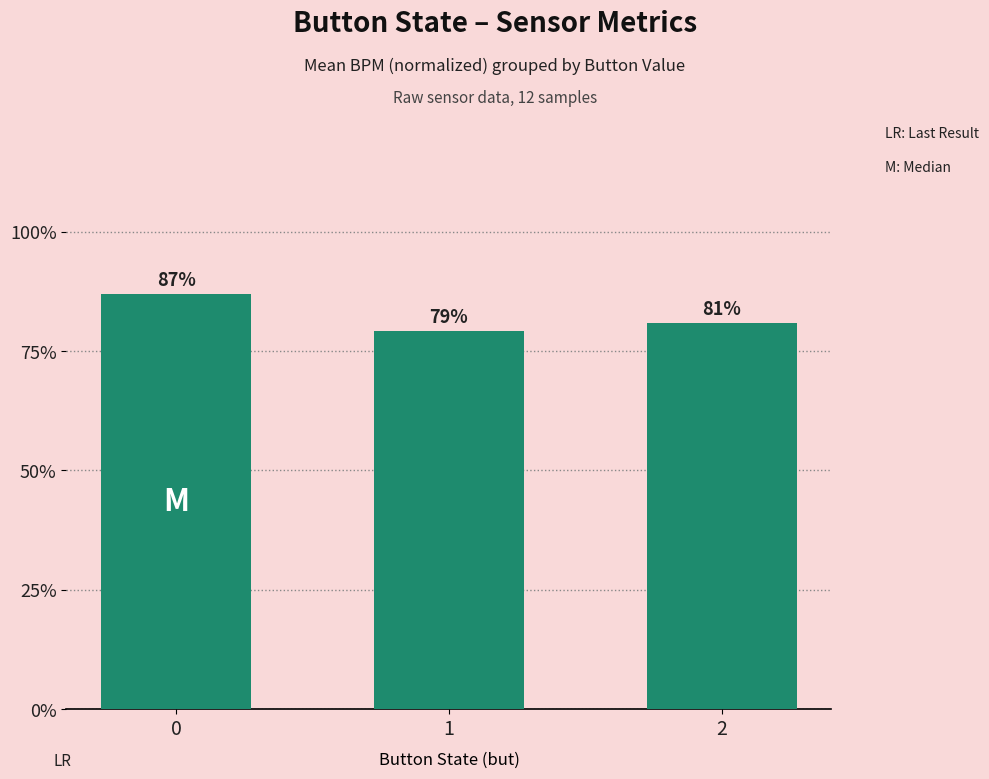

Between 2 and 1, which is larger?

2